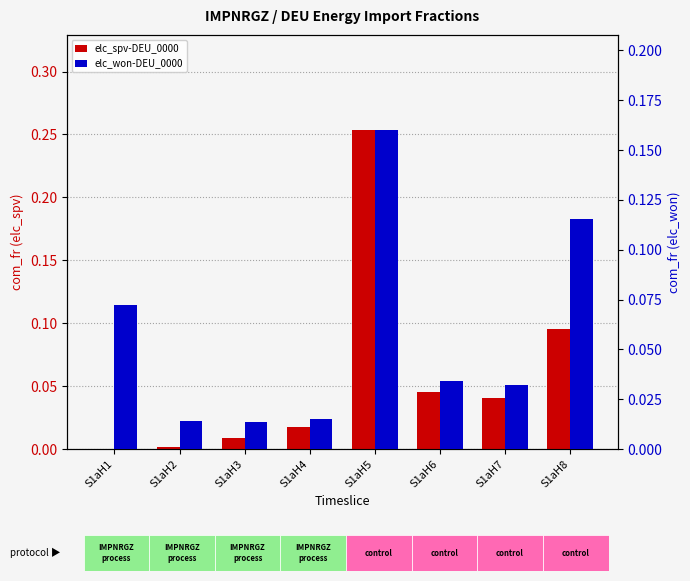

Rank the series at S1aH4 from highest to lowest value.

elc_spv-DEU_0000, elc_won-DEU_0000